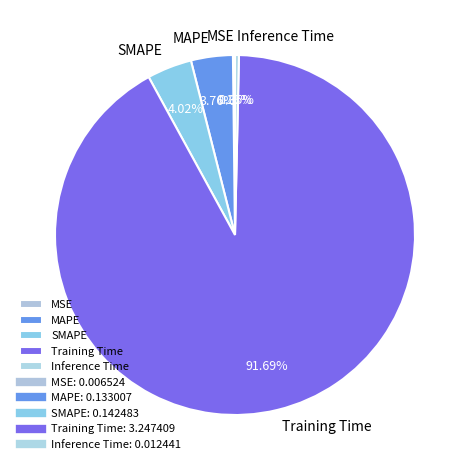

Which slice is the largest?

Training Time